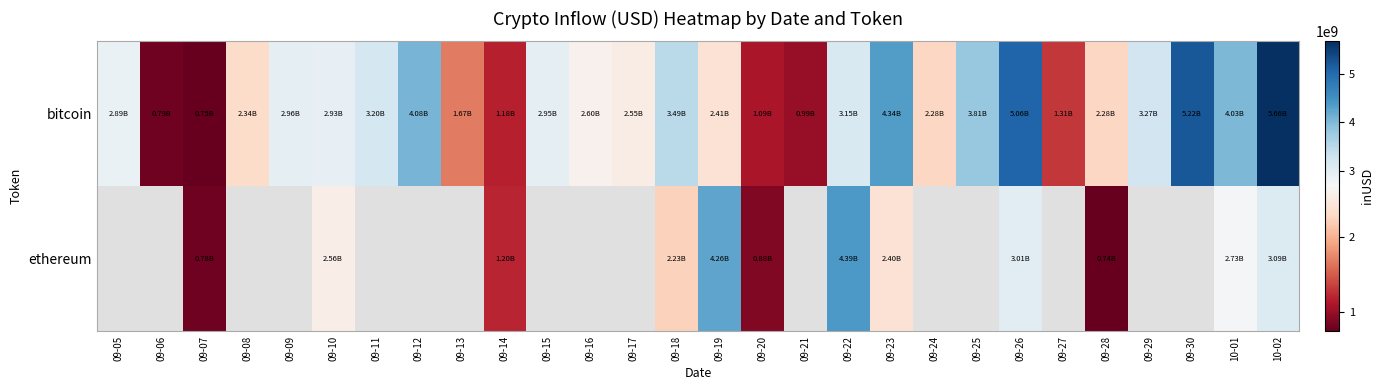

What is the difference between the second highest and second lowest values in the bitcoin series?

4429981599.1